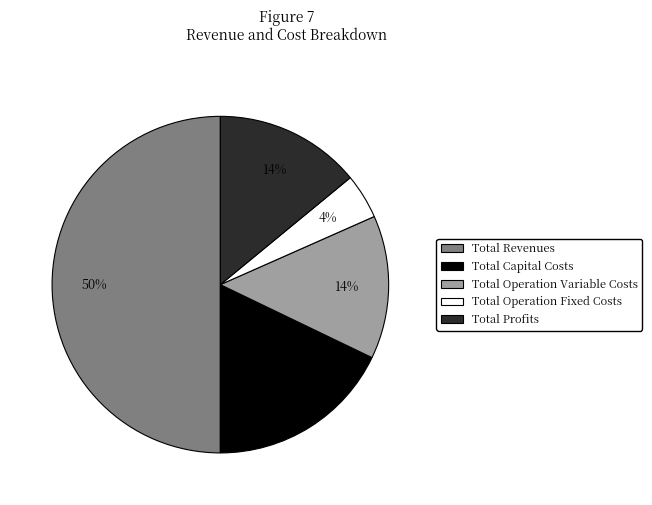

How many slices are in this pie chart?

5